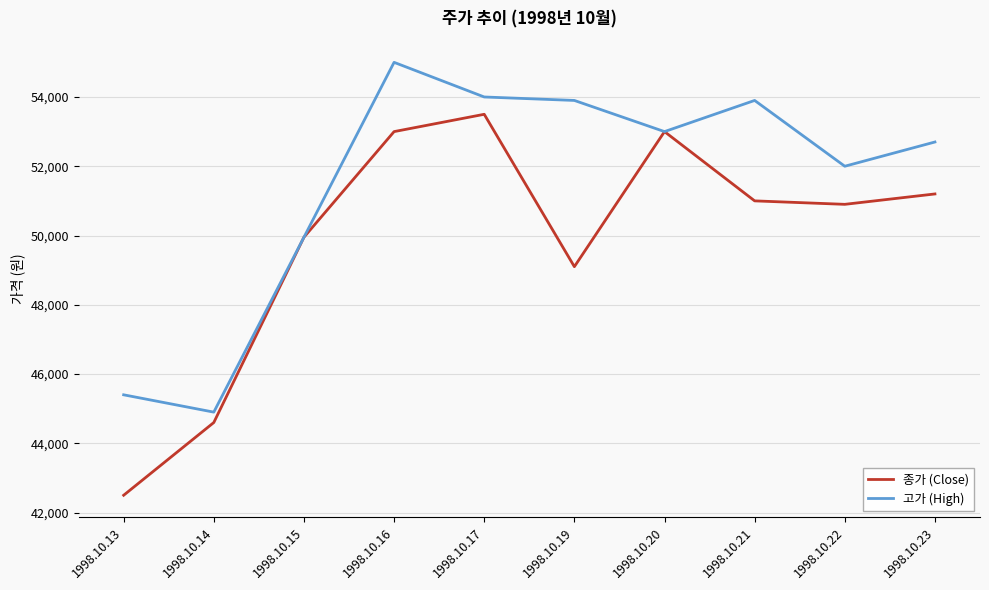

How many lines are shown in the chart?

2